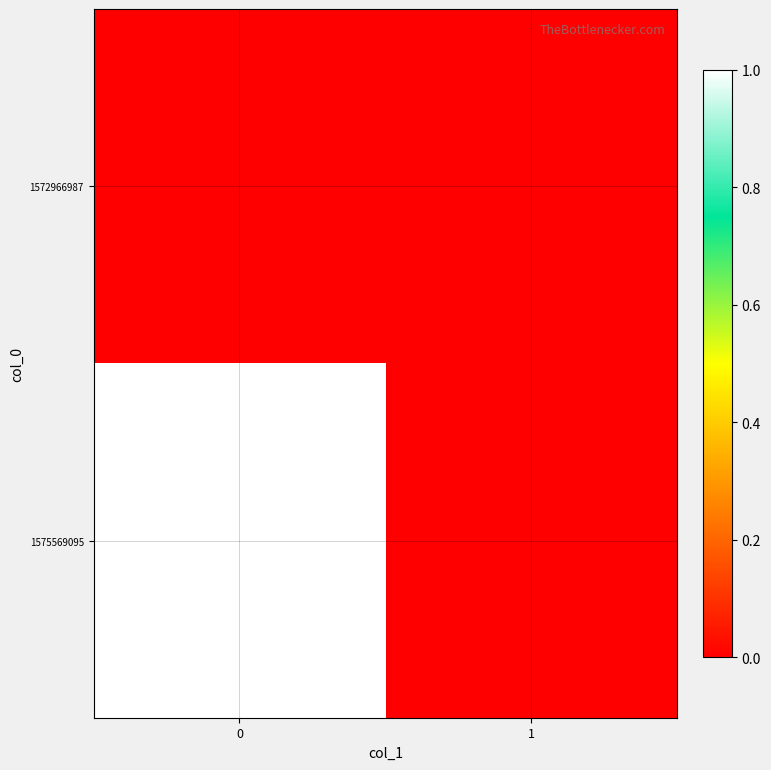

Which series has the largest range (max minus min)?

1575569095